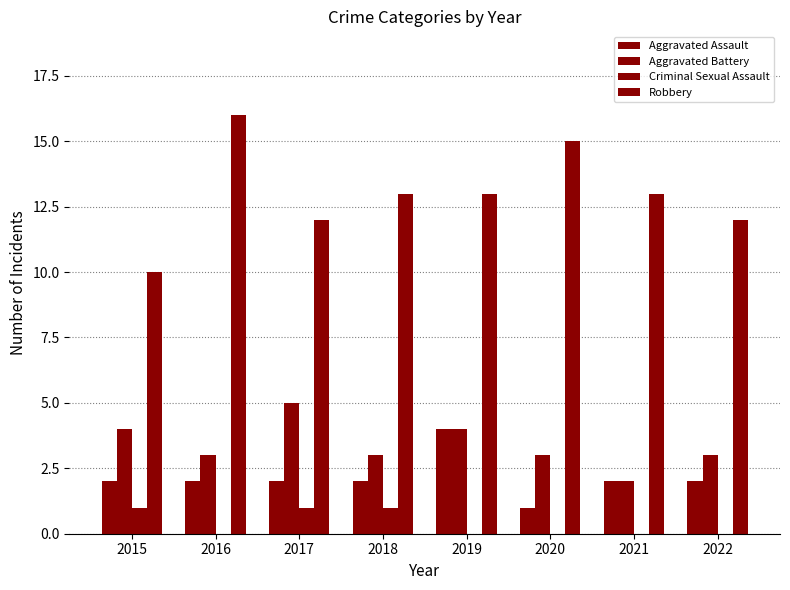

How many groups of bars are there?

8